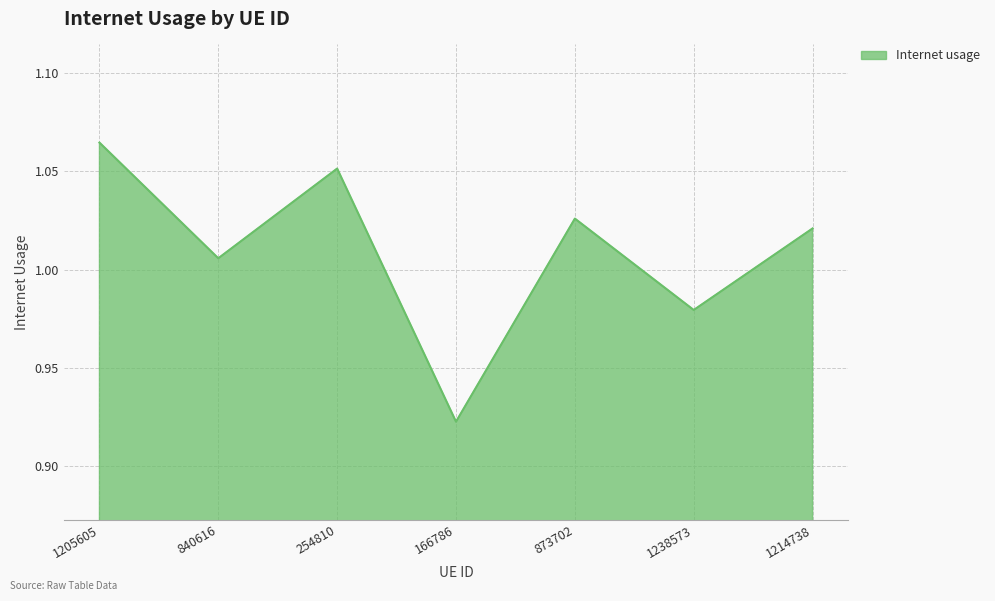

True or false: the data has more than 2 interior local peaks.

False